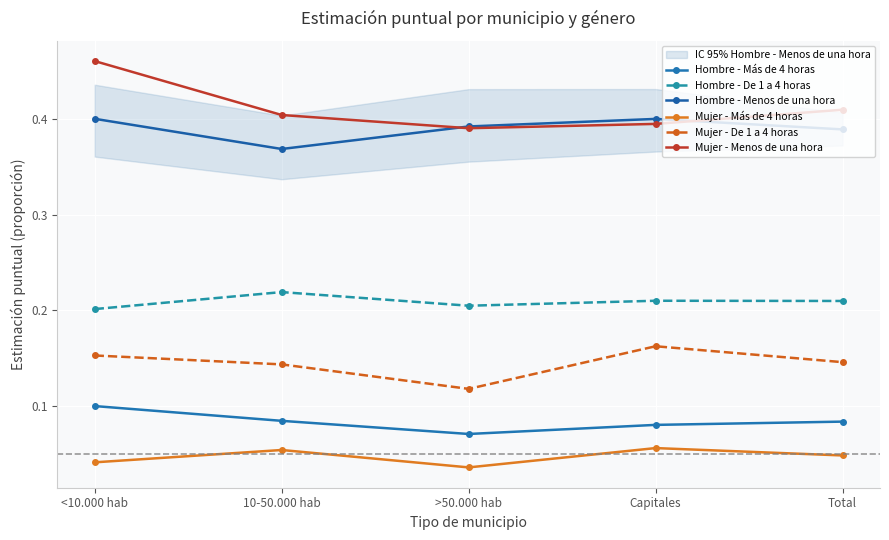

What is the value of the Hombre - De 1 a 4 horas point at the 3rd from the left?

0.2